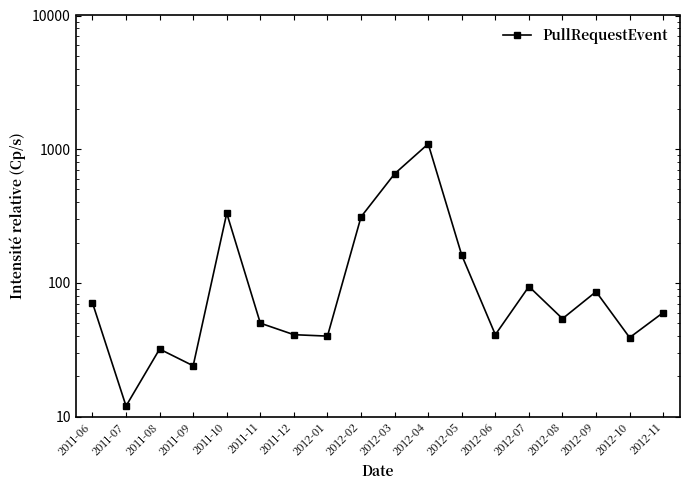

Is it true that the value at 2012-11 is 21?

False